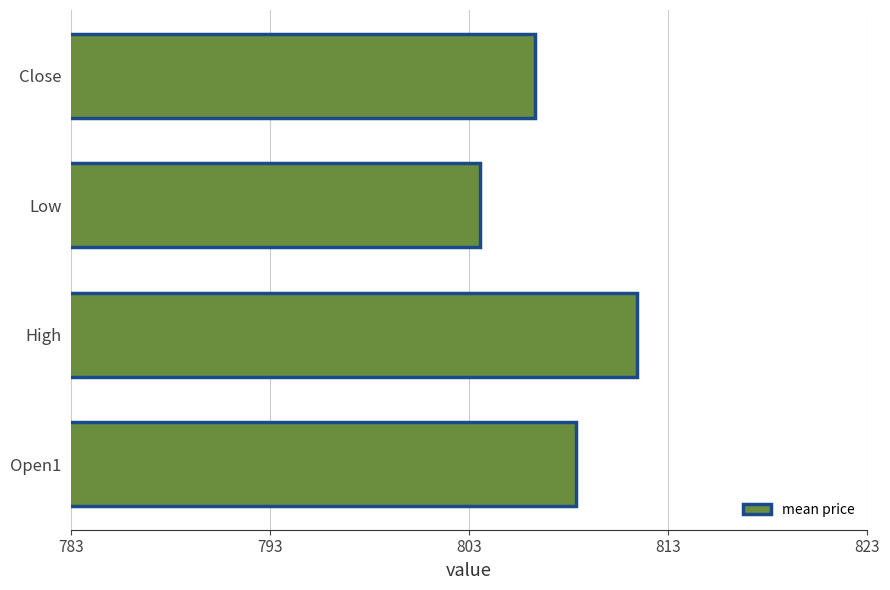

What is the difference between the maximum and minimum values?

7.9